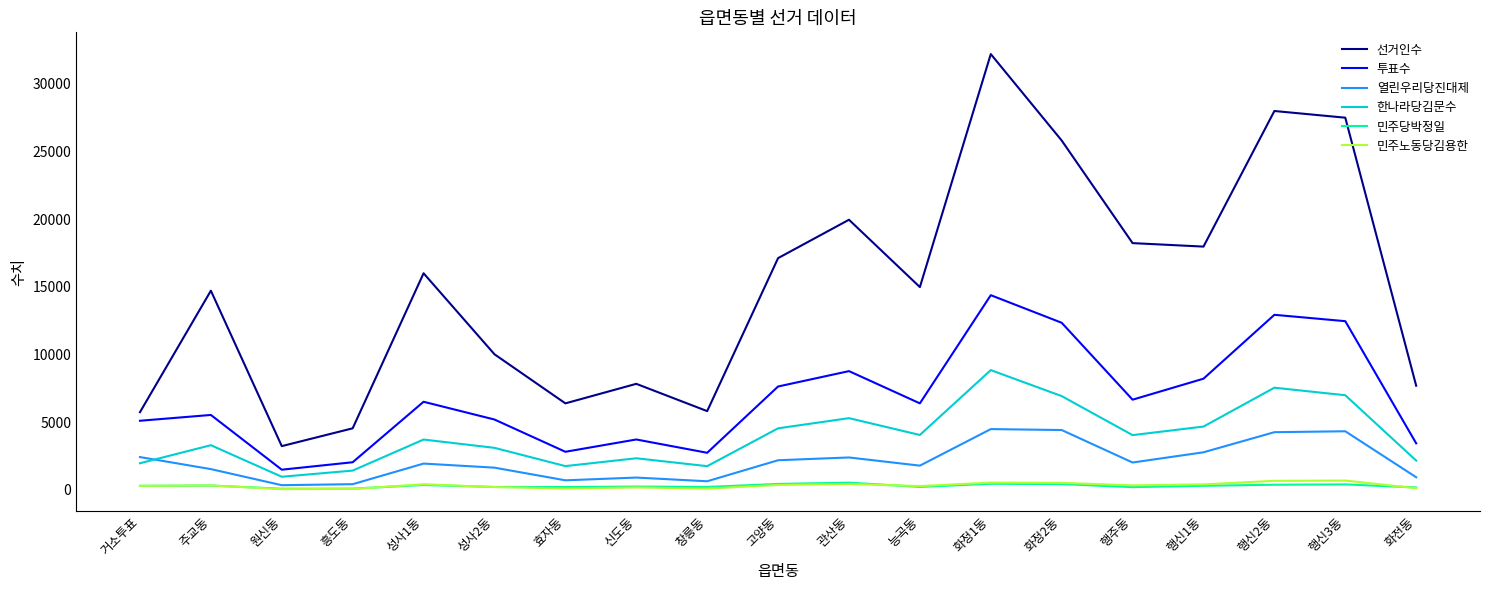

Which series has the largest range (max minus min)?

선거인수